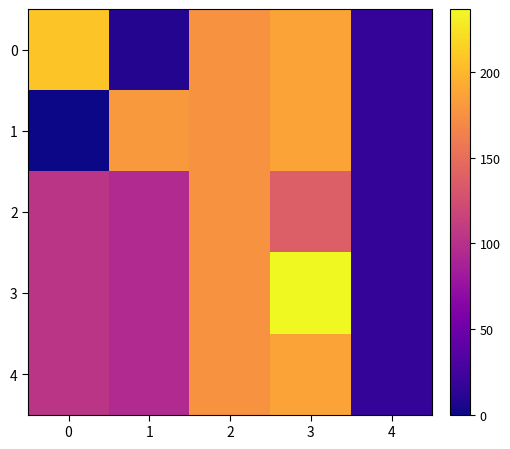

Rank the series by their average value, from lowest to highest.

2, 1, 4, 0, 3